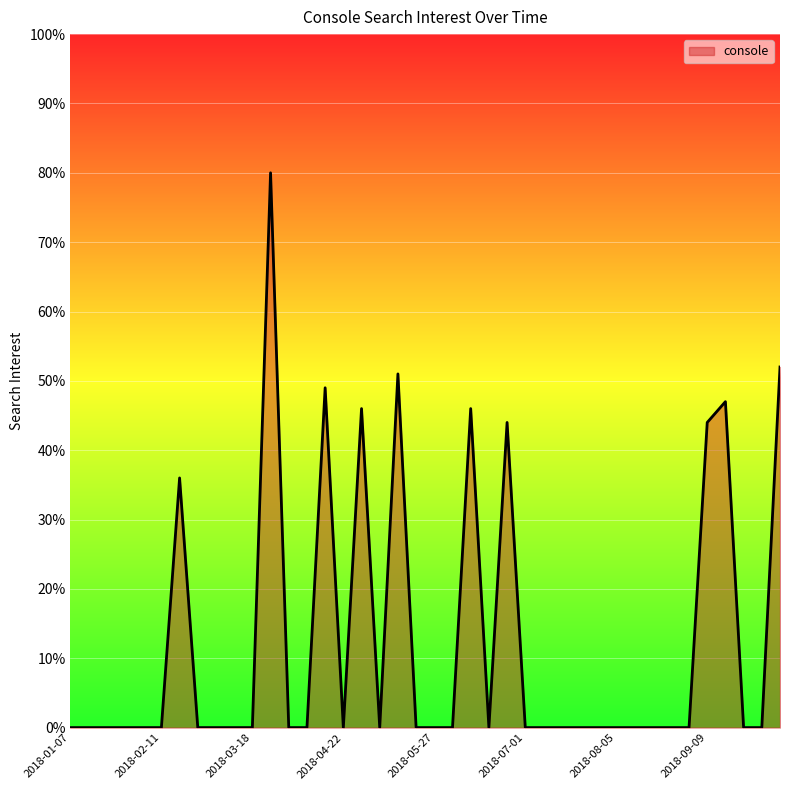

True or false: there are more than 0 points higher than both neighbors.

True